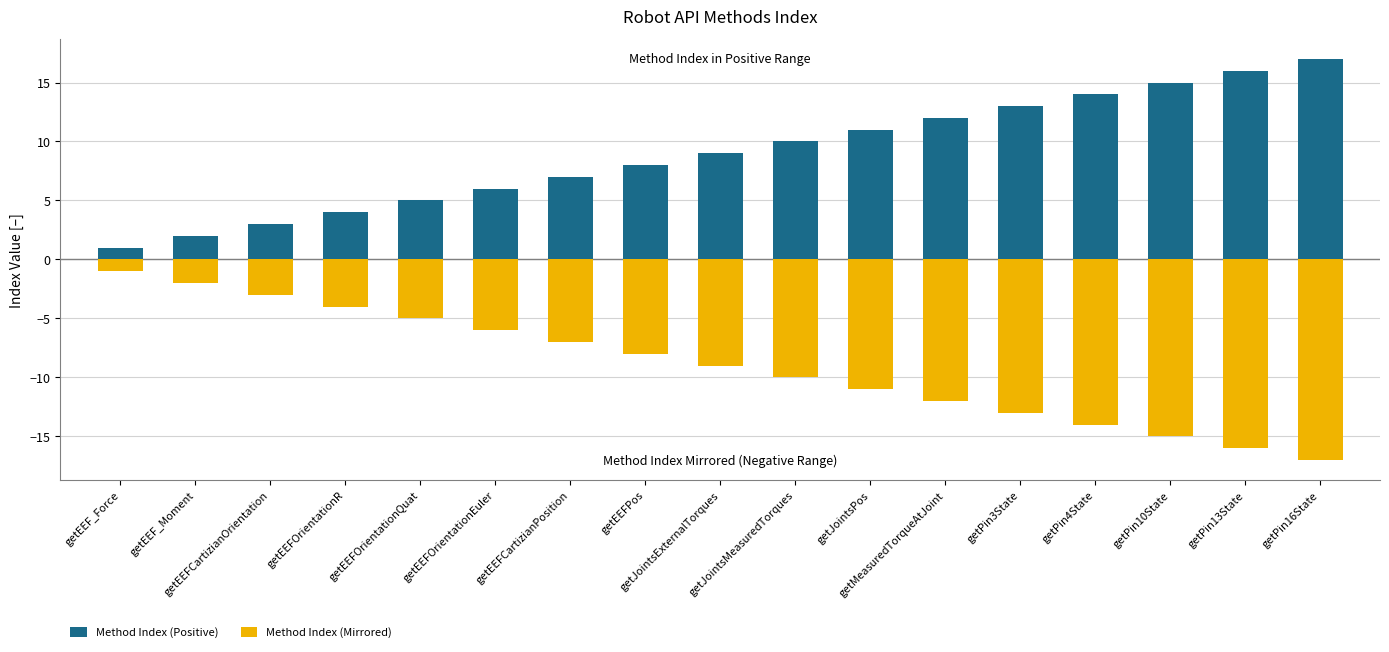

Reading left to right, what are all the values shown in this chart?

Method Index (Positive): getEEF_Force=1	getEEF_Moment=2	getEEFCartizianOrientation=3	getEEFOrientationR=4	getEEFOrientationQuat=5	getEEFOrientationEuler=6	getEEFCartizianPosition=7	getEEFPos=8	getJointsExternalTorques=9	getJointsMeasuredTorques=10	getJointsPos=11	getMeasuredTorqueAtJoint=12	getPin3State=13	getPin4State=14	getPin10State=15	getPin13State=16	getPin16State=17
Method Index (Mirrored): getEEF_Force=-1	getEEF_Moment=-2	getEEFCartizianOrientation=-3	getEEFOrientationR=-4	getEEFOrientationQuat=-5	getEEFOrientationEuler=-6	getEEFCartizianPosition=-7	getEEFPos=-8	getJointsExternalTorques=-9	getJointsMeasuredTorques=-10	getJointsPos=-11	getMeasuredTorqueAtJoint=-12	getPin3State=-13	getPin4State=-14	getPin10State=-15	getPin13State=-16	getPin16State=-17